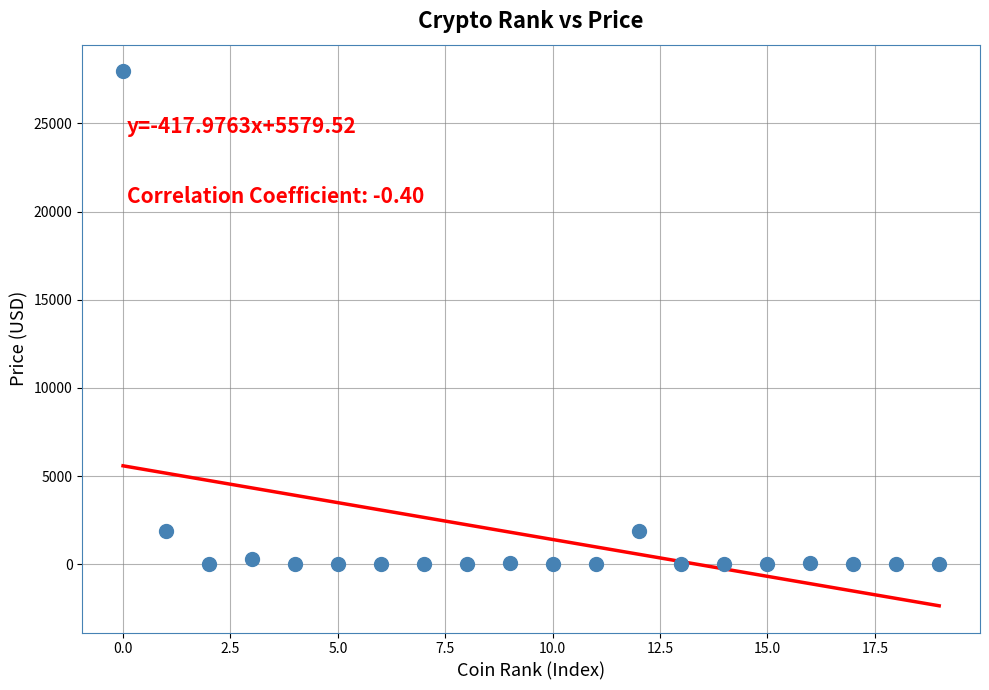

What is the range of Y values (max minus min)?

27953.4